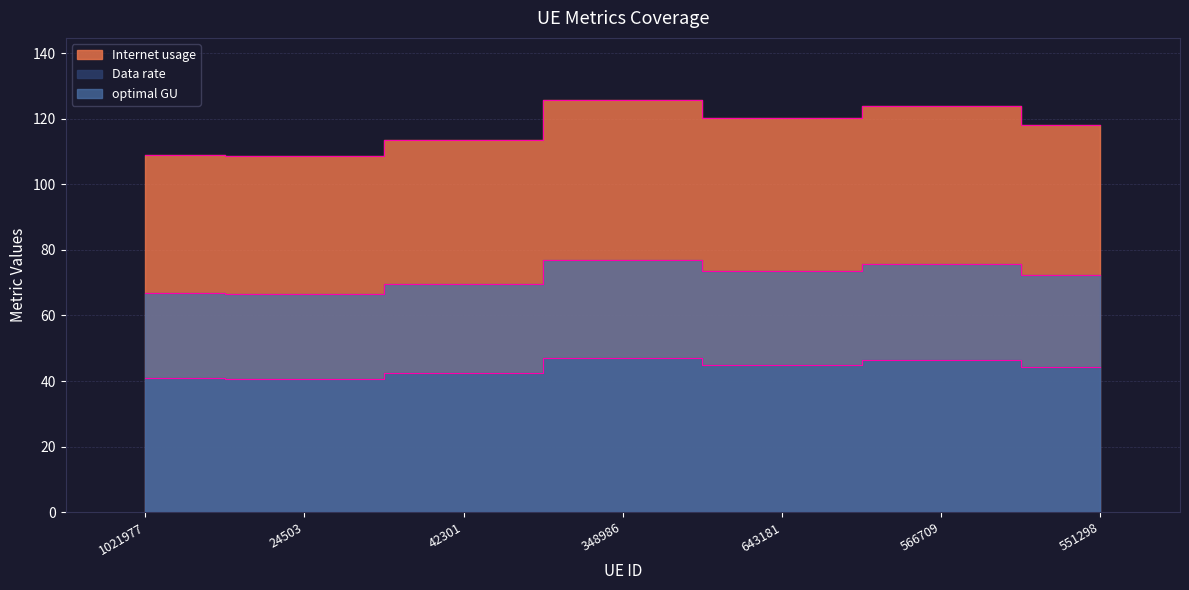

Which category has the highest value across all series?

348986